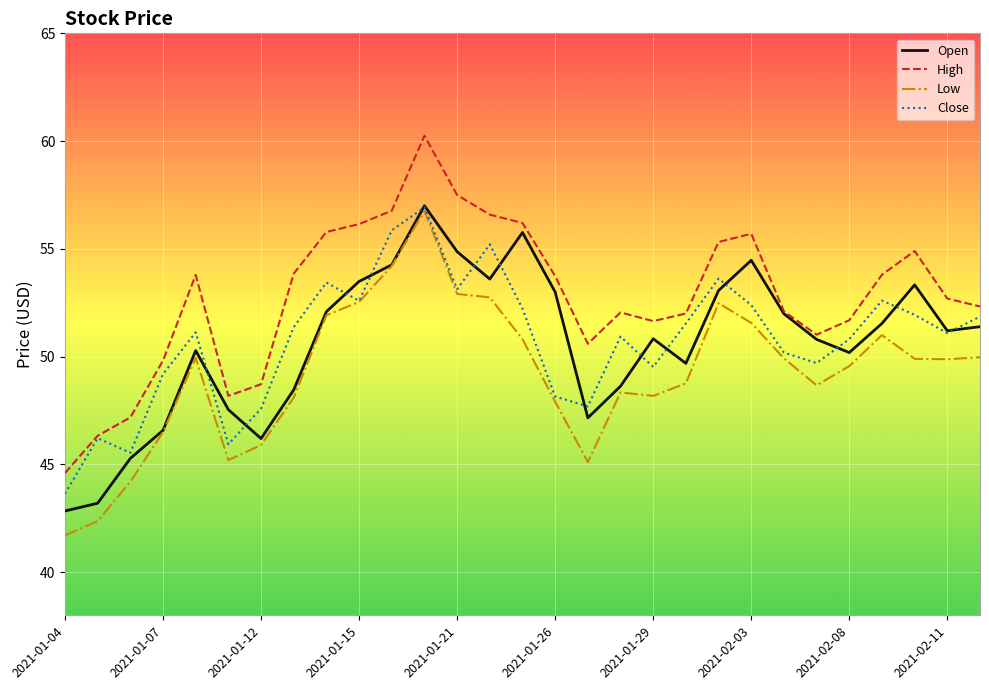

Which series has the largest total across all categories?

High